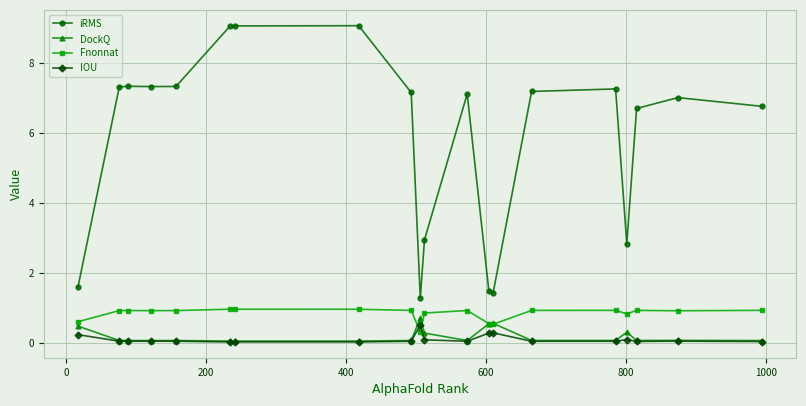

True or false: IOU has more than 0 interior local peaks.

True